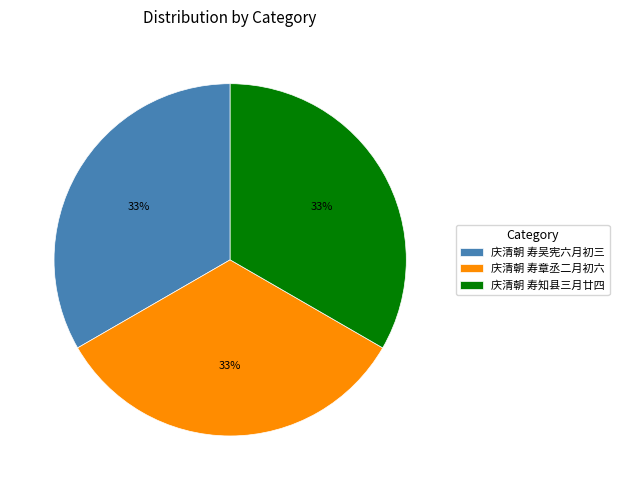

Is the sum of 庆清朝 寿吴宪六月初三 and 庆清朝 寿章丞二月初六 greater than half?

Yes